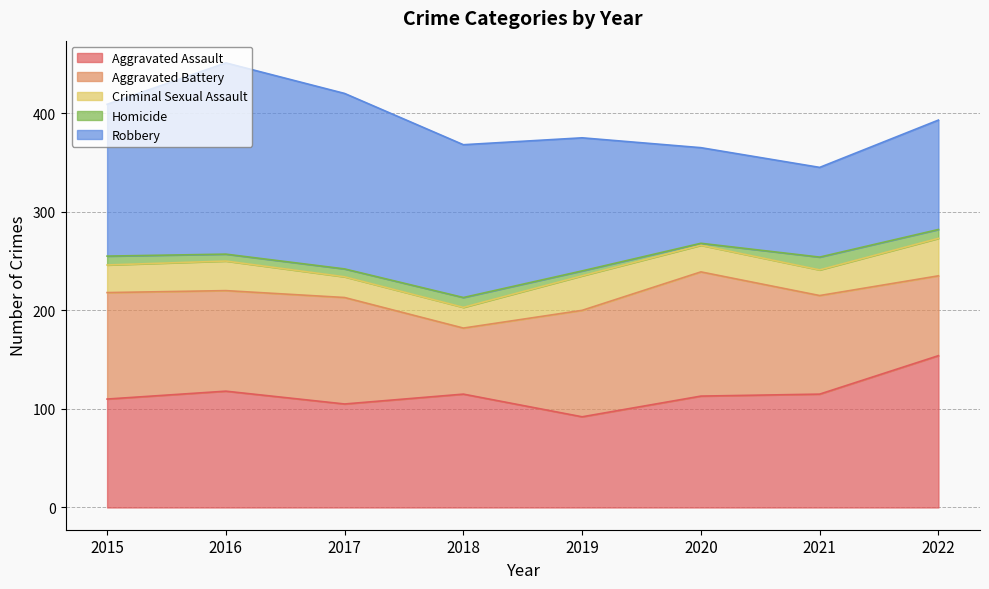

True or false: Aggravated Battery and Aggravated Assault intersect in this chart.

True